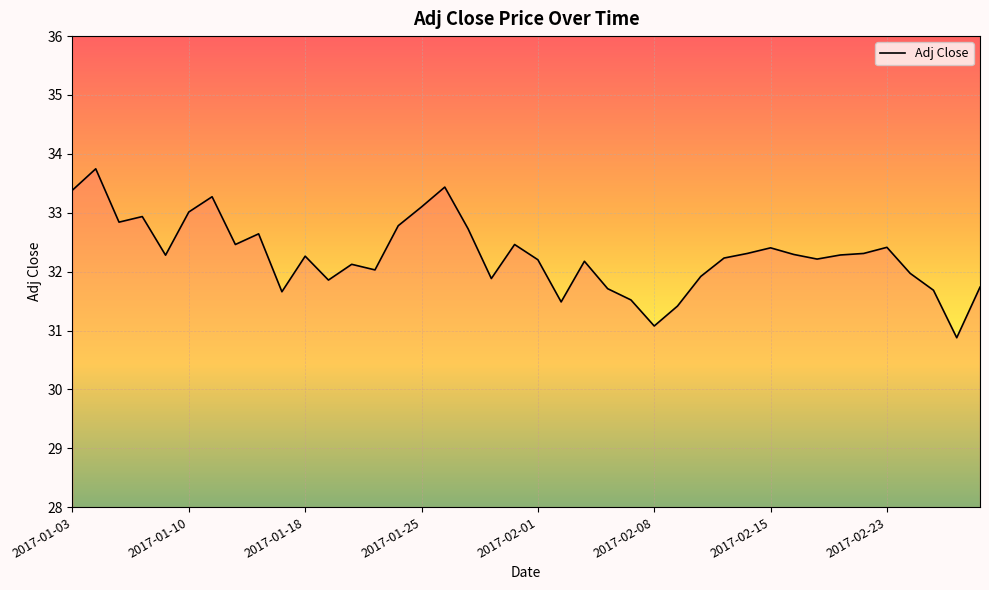

What is the minimum value shown in the chart?

30.9